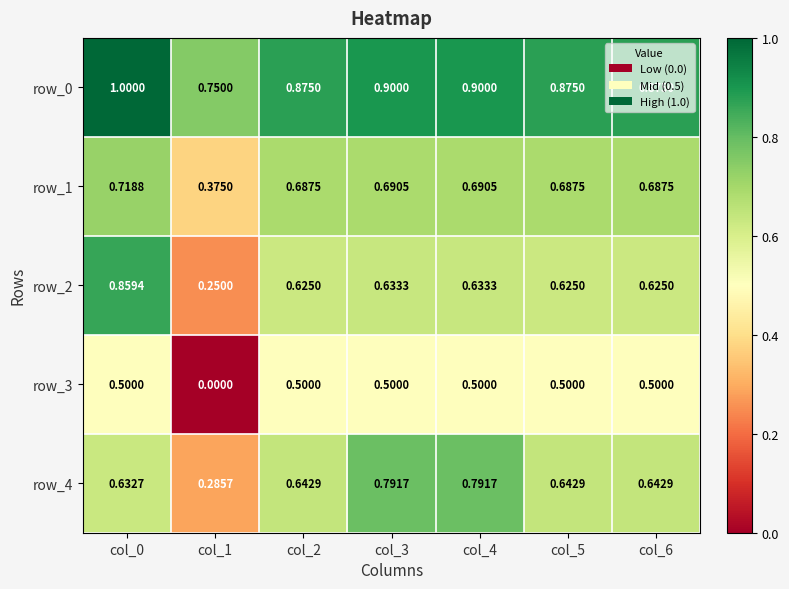

Count the row_2 values in the range 0 to 1.

7